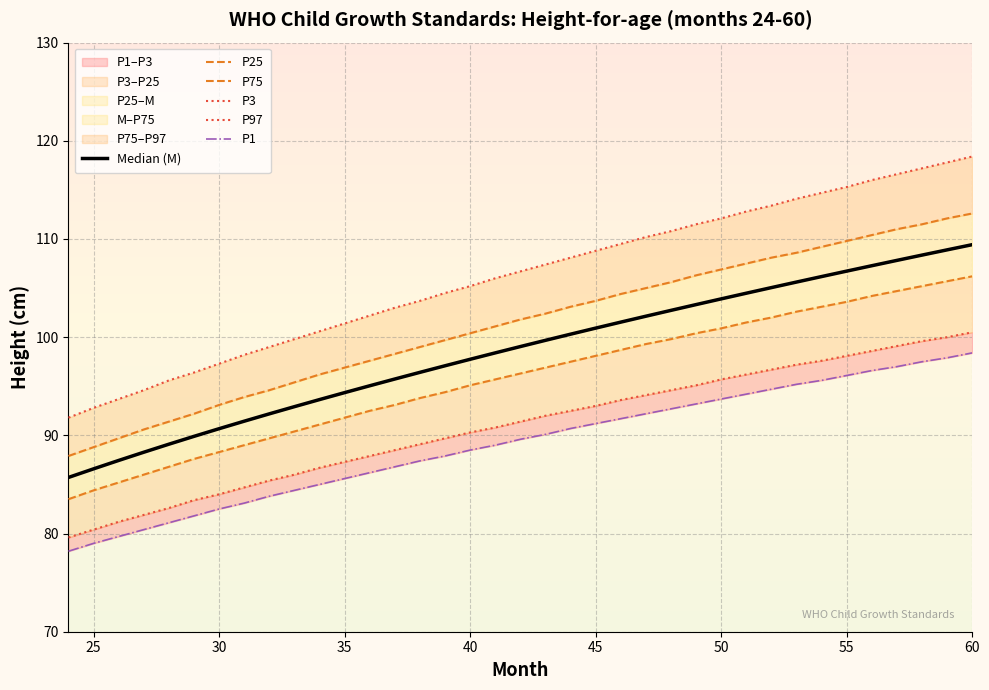

How many lines are shown in the chart?

6